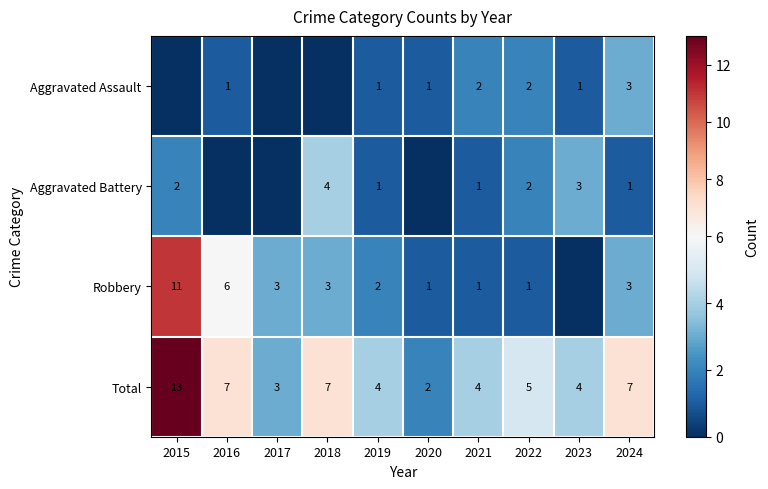

What is the sum of the Total values at 2021 and 2018?

11